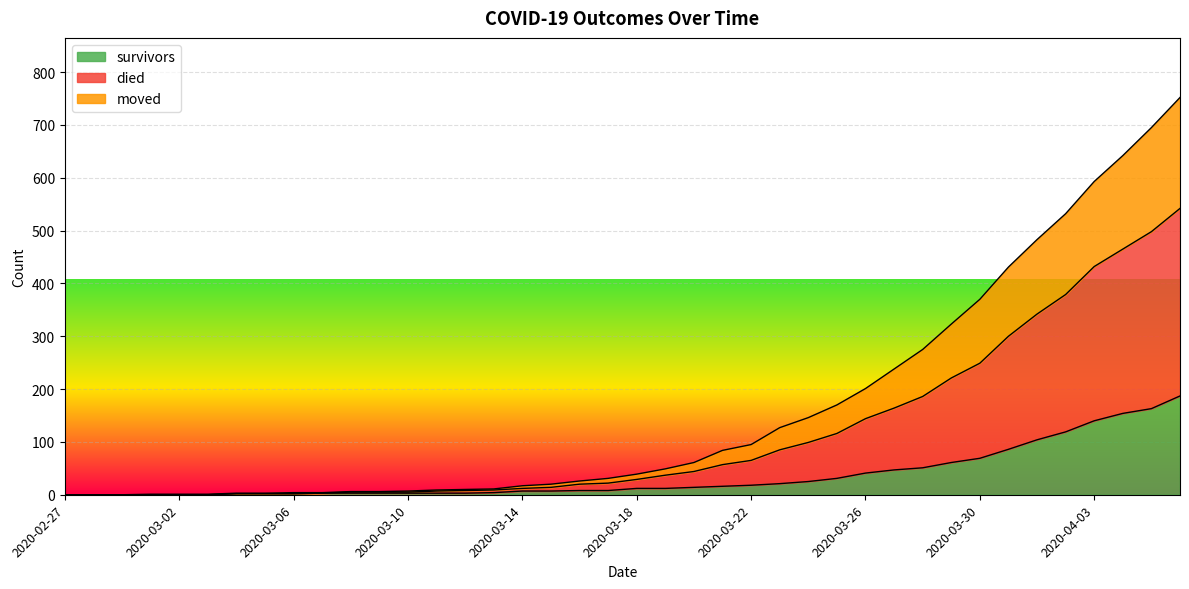

What is the highest value of the survivors series?

187